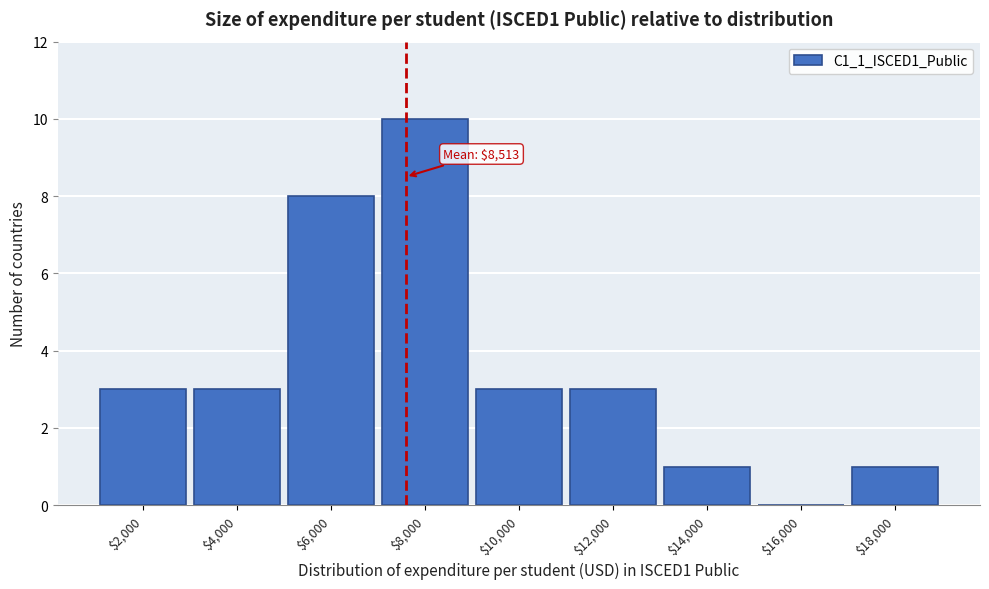

What is the greatest value displayed?

10